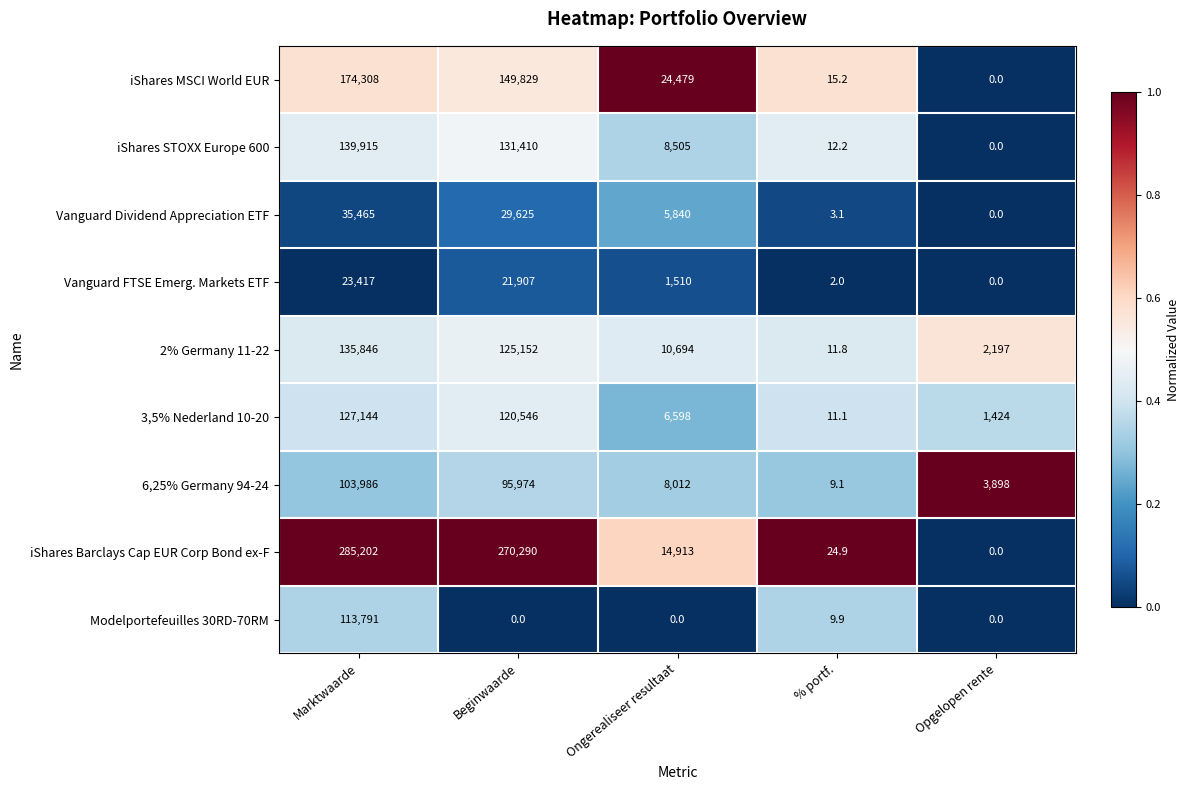

At which label does Vanguard Dividend Appreciation ETF reach its peak?

Marktwaarde